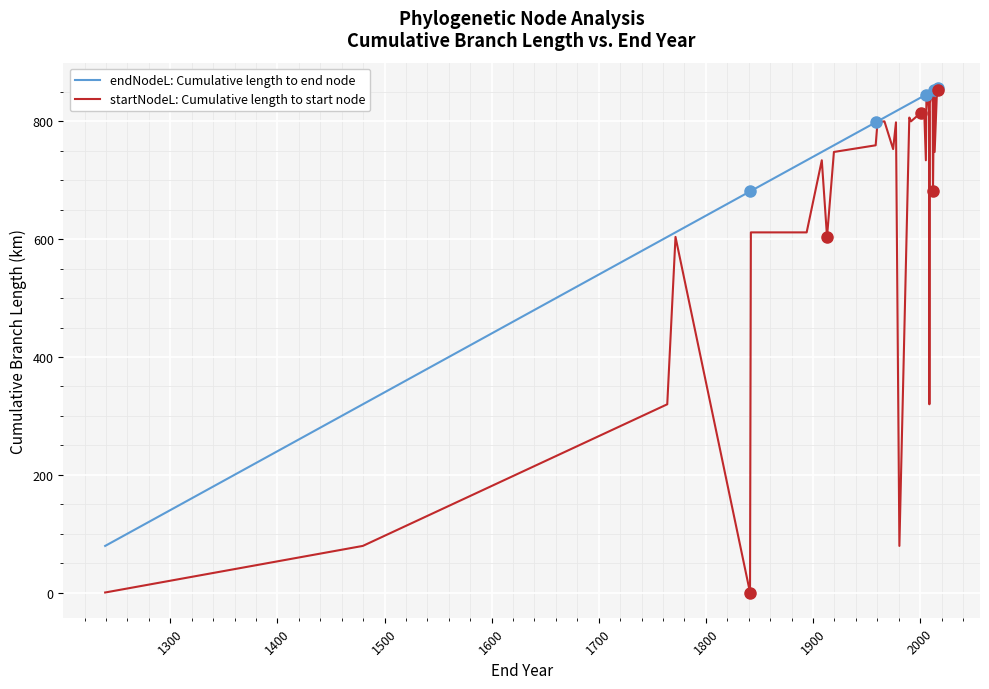

Which series has the largest total across all categories?

endNodeL: Cumulative length to end node